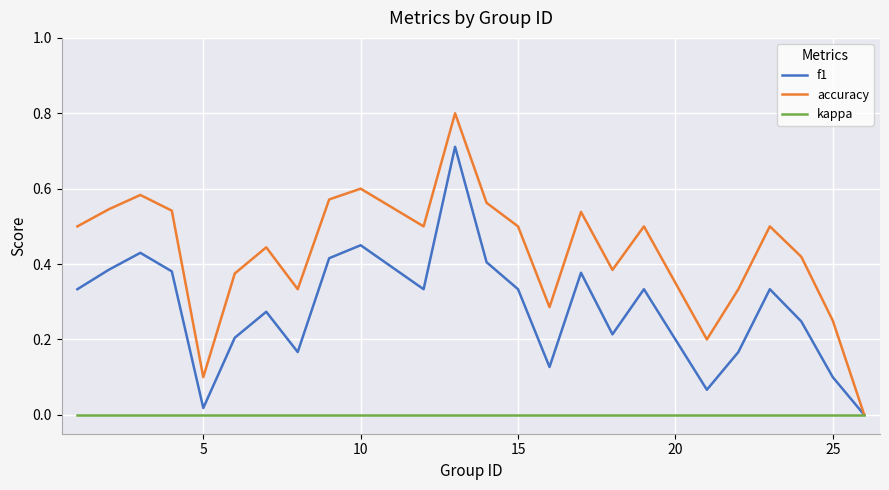

Which series has the largest total across all categories?

accuracy